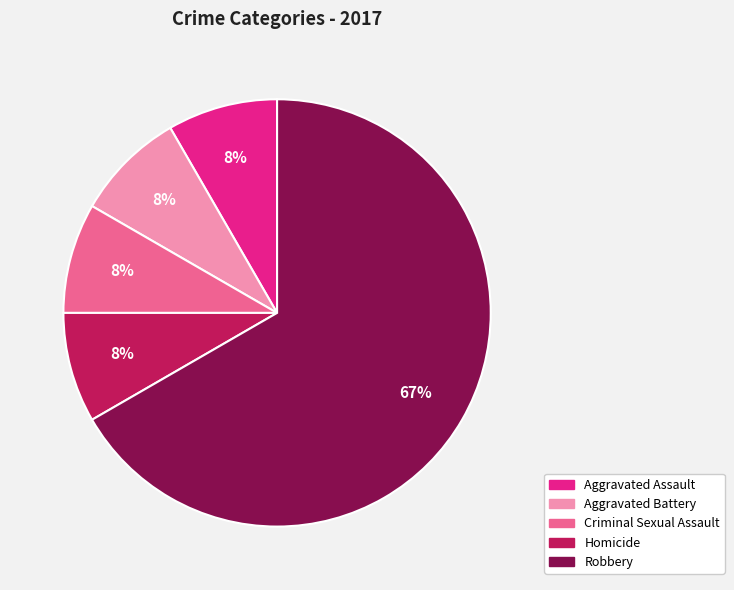

What percentage is the Criminal Sexual Assault slice, to the nearest percent?

8%